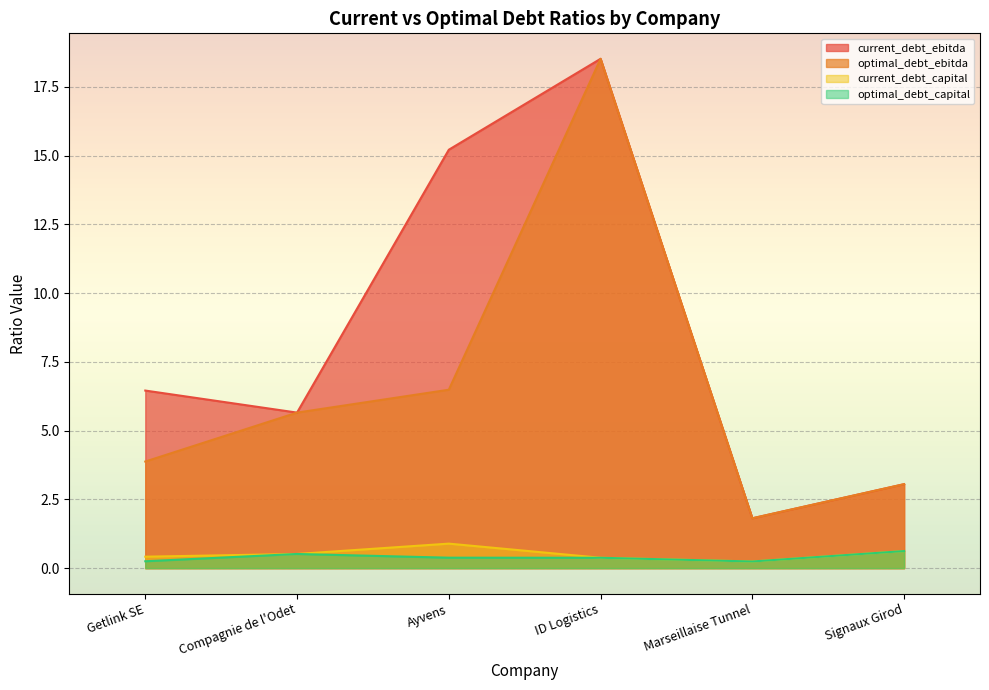

Between Ayvens and ID Logistics, which series saw the biggest shift?

optimal_debt_ebitda